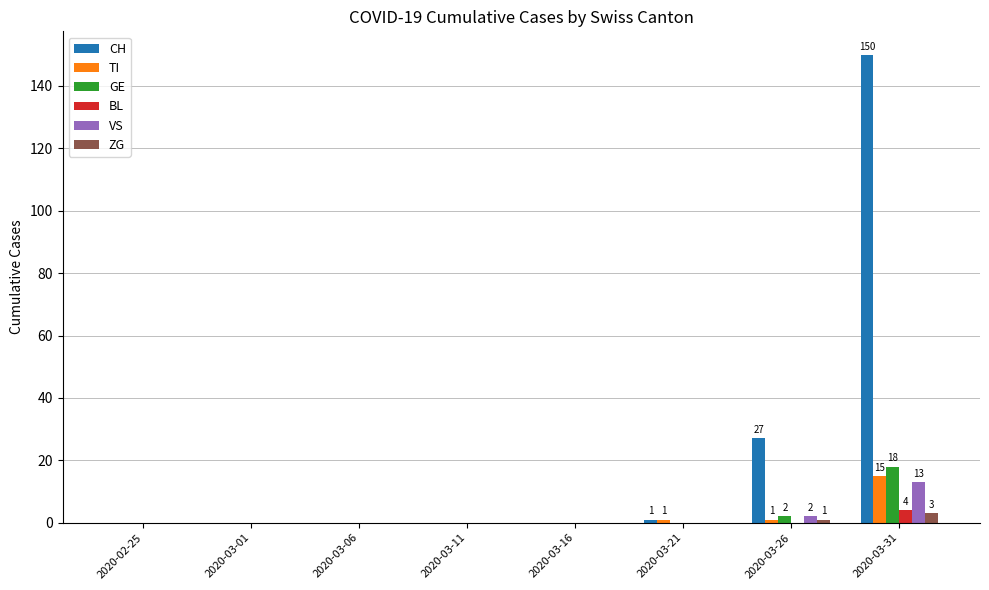

The CH series shows -99 at 2020-03-06. True or false?

False